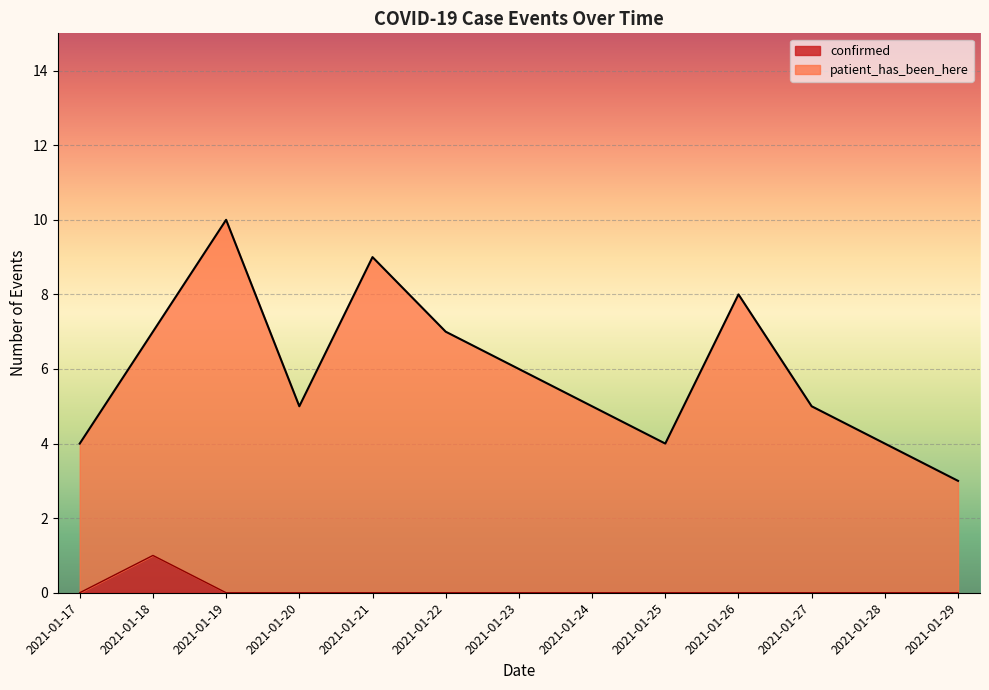

True or false: confirmed has more than 2 points higher than both neighbors.

False